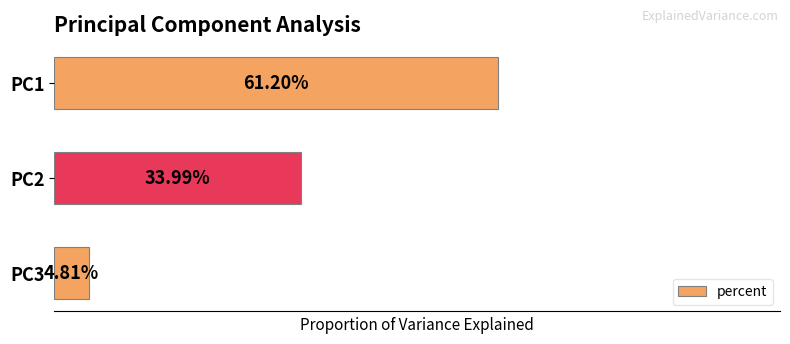

Are the bars horizontal?

Yes